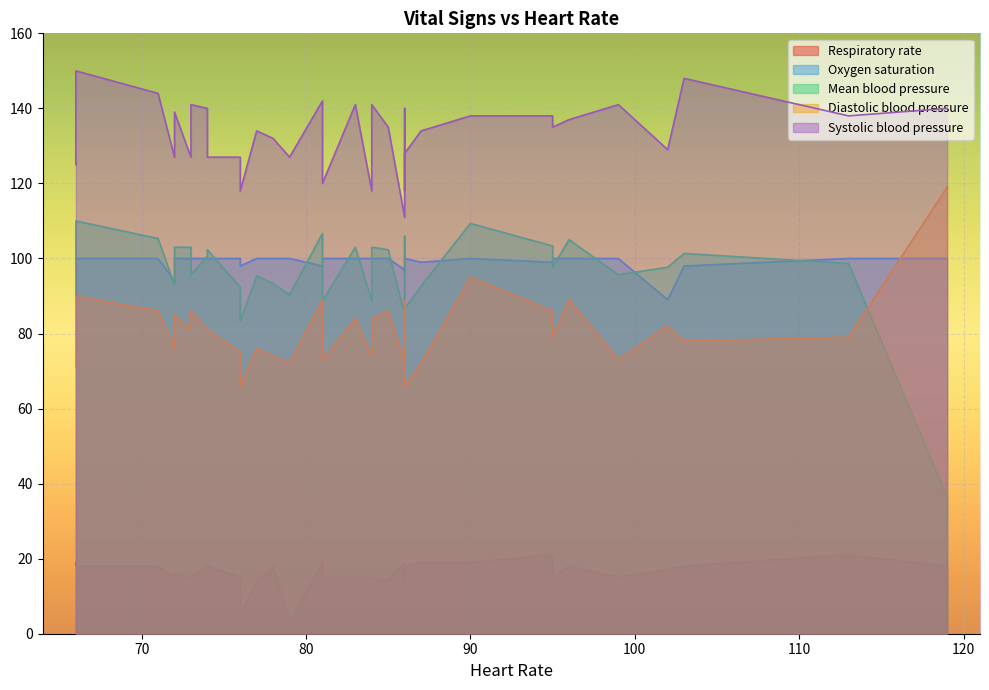

Is the value of Mean blood pressure at 103 greater than the value of Diastolic blood pressure at 81?

Yes